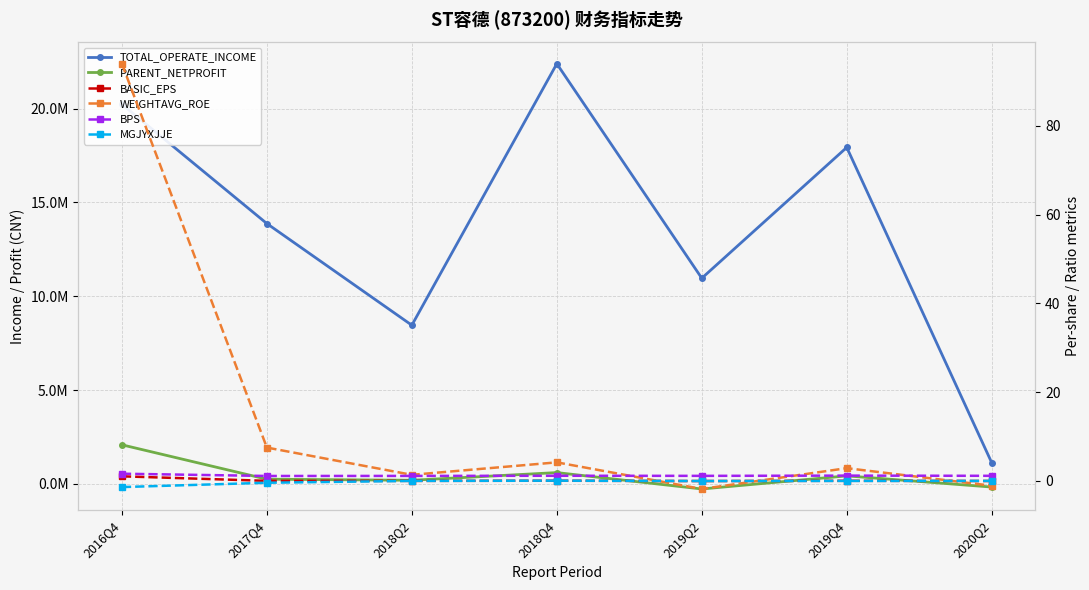

What position from the right is 2016Q4?

7